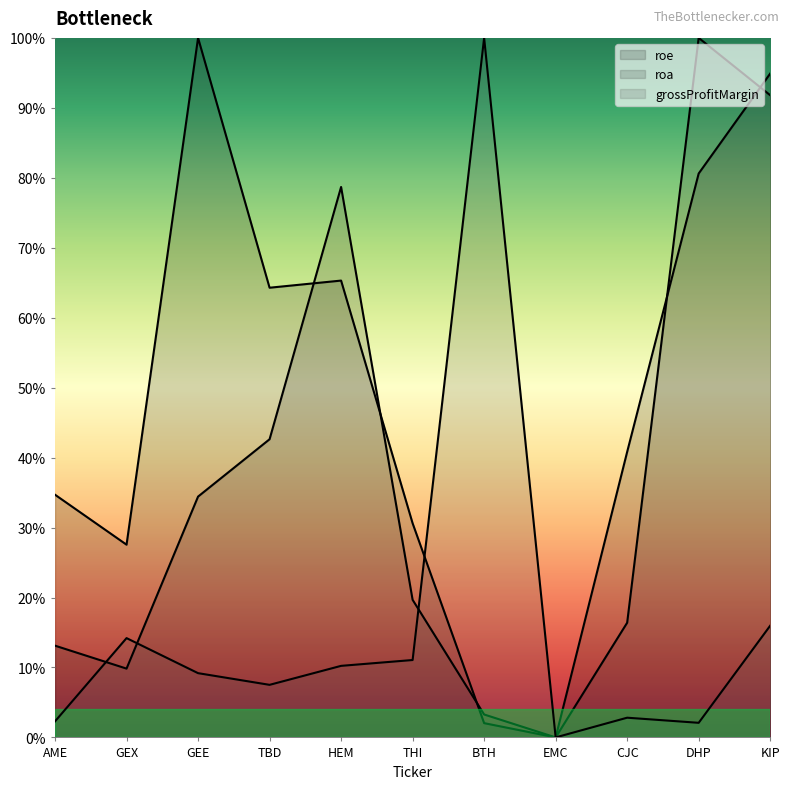

List the series in order of their overall mean, lowest first.

grossProfitMargin, roa, roe